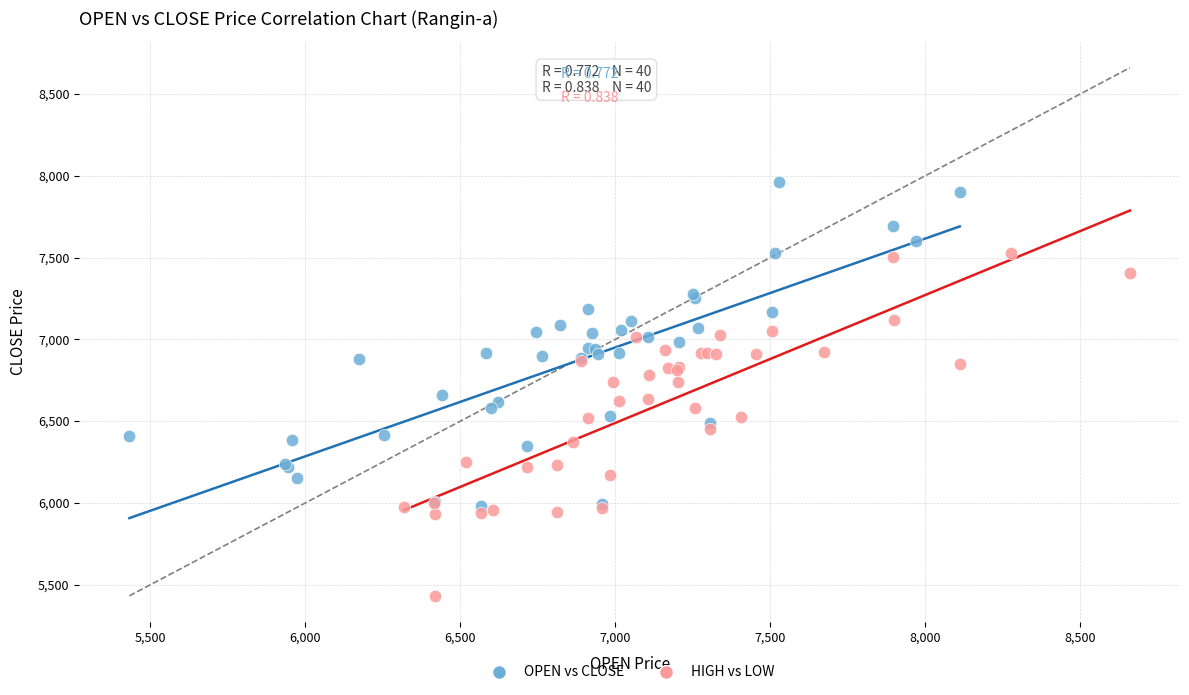

Which series contains the highest Y value?

OPEN vs CLOSE